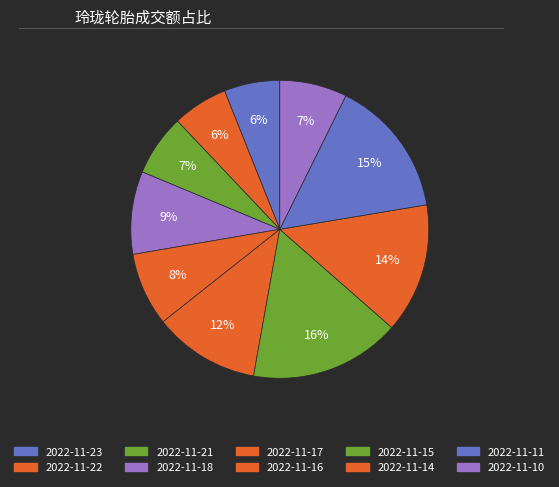

To the nearest percent, what is the difference between the 2022-11-15 and 2022-11-16 slice percentages?

5%